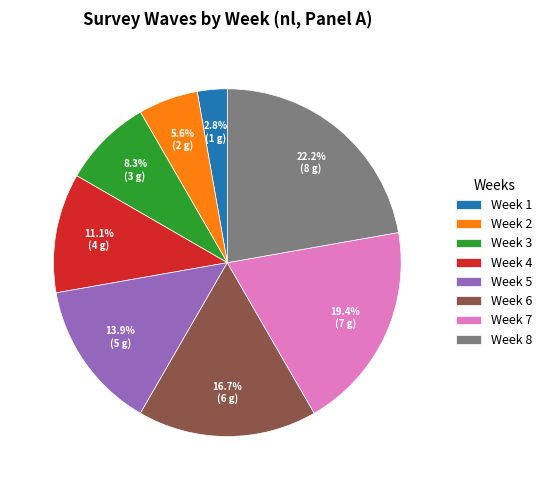

To the nearest percent, what is the average slice percentage?

12%